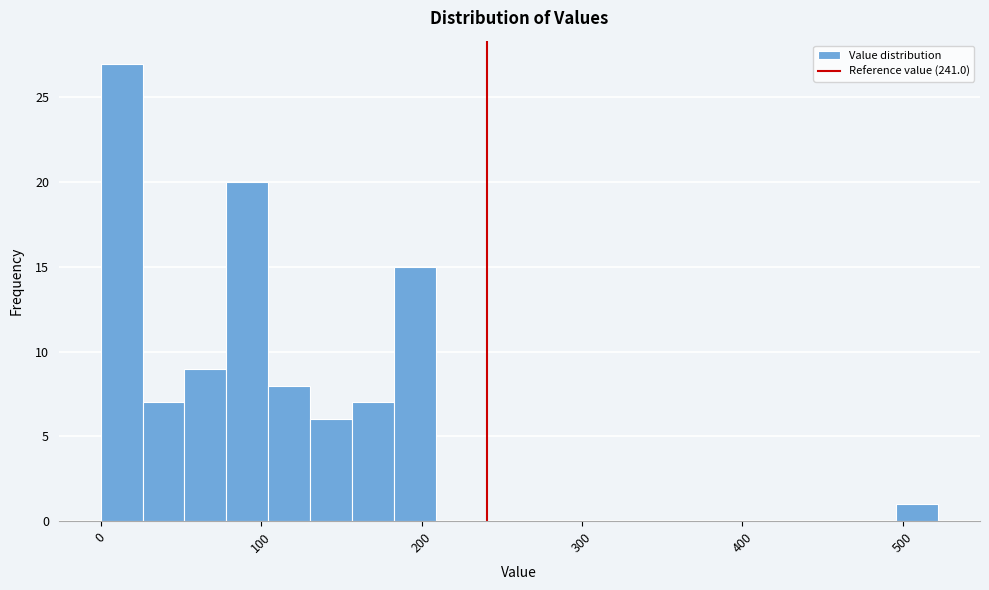

Read against the x-axis, roughly where is the centre of the tallest bar?

10